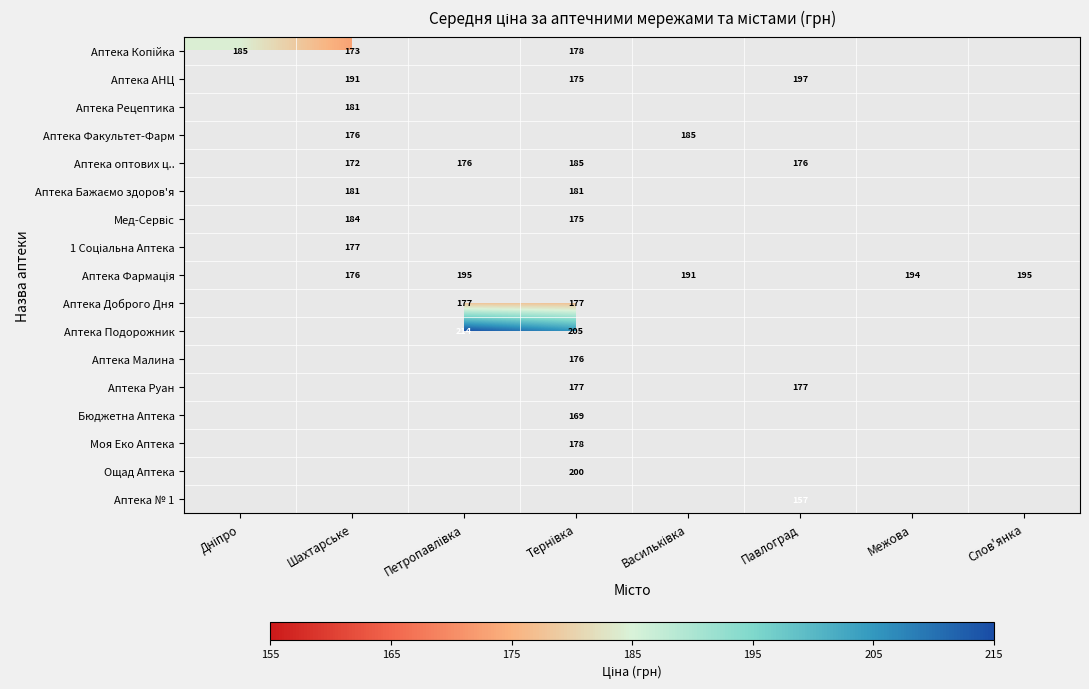

How many distinct data groups are displayed?

17